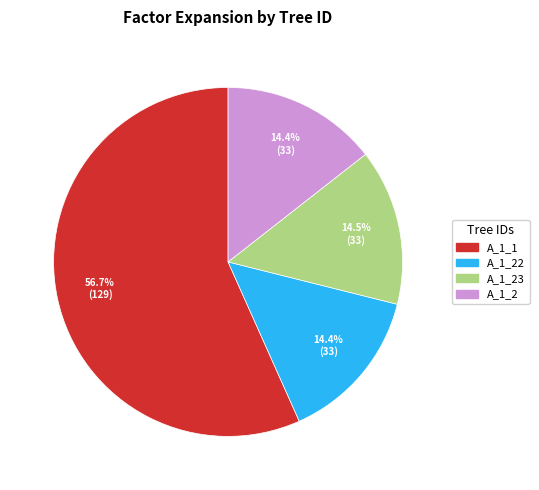

Is there a majority slice in this chart?

Yes